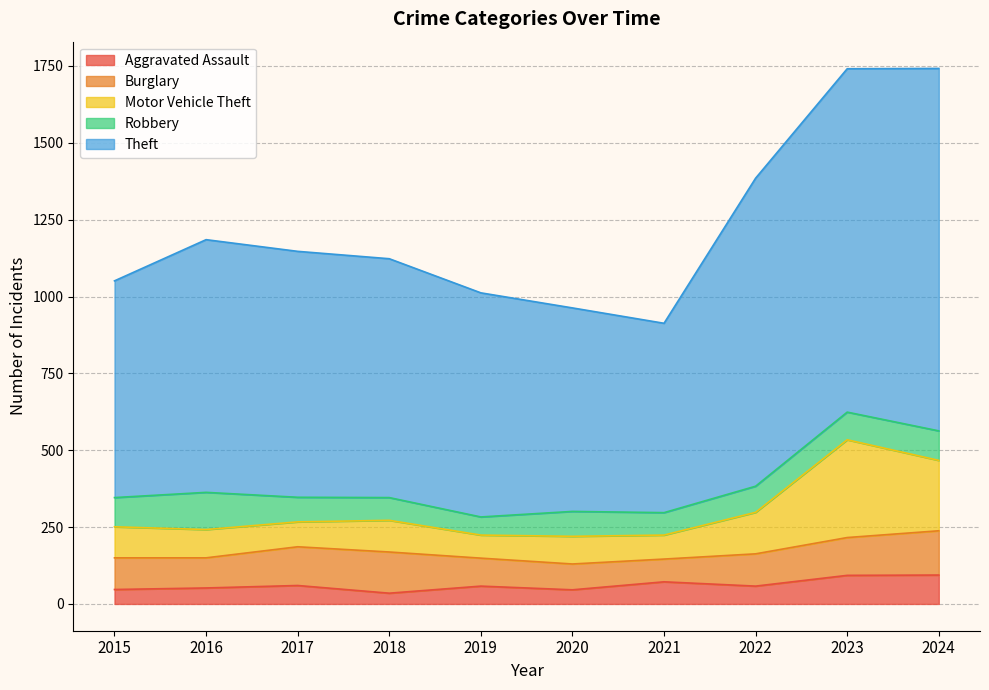

What is the total value across all series at 2019?

1012